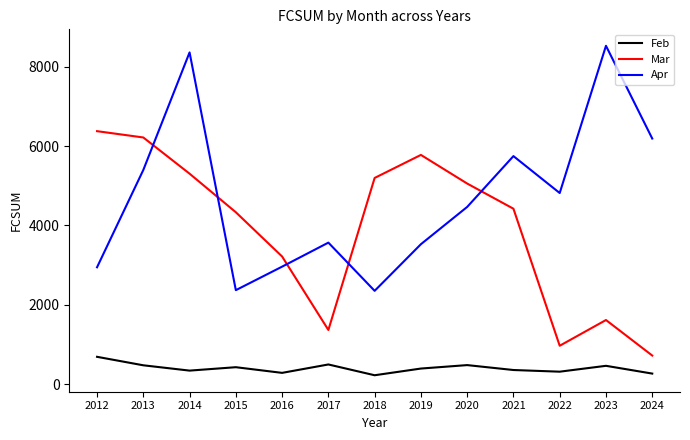

True or false: Mar and Feb cross at least once.

False